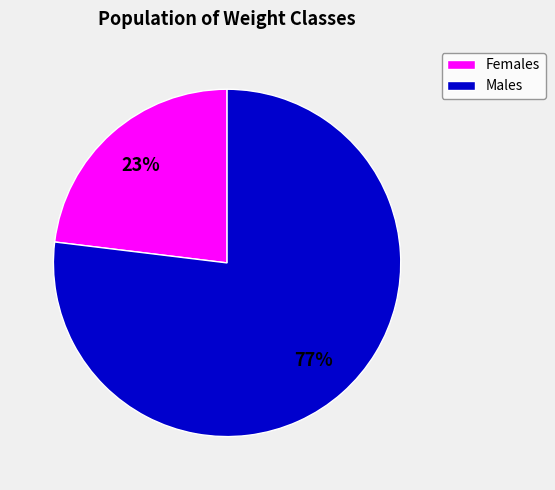

Is there a majority slice in this chart?

Yes